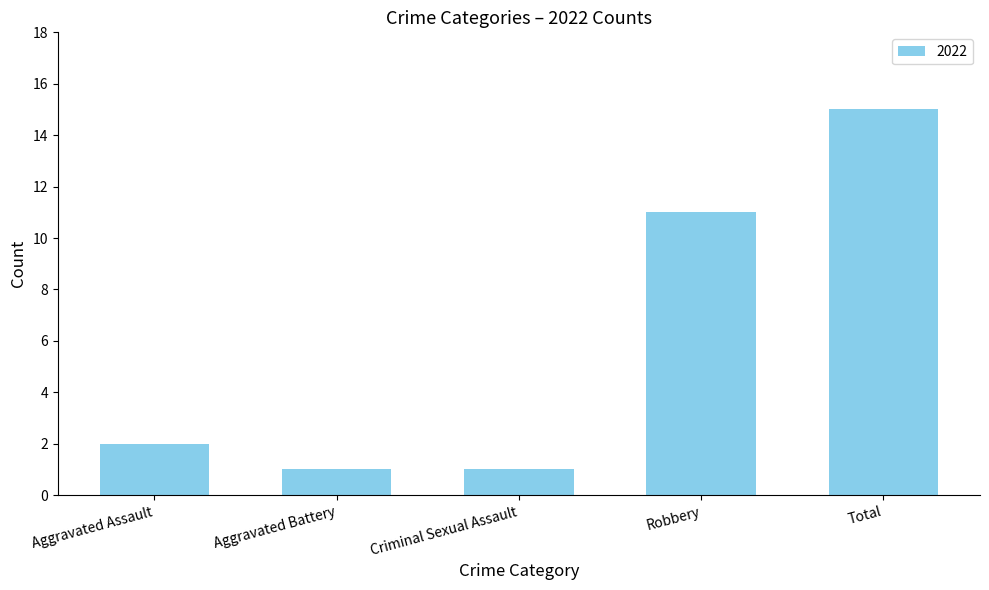

What position from the right is Robbery?

2